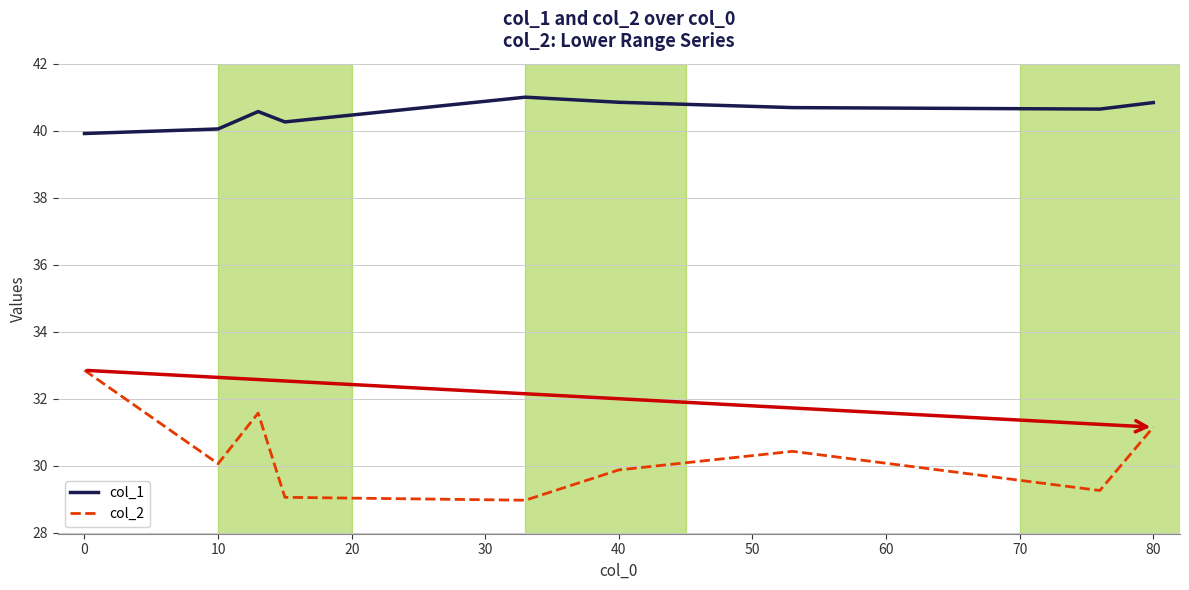

List the series in order of their overall mean, lowest first.

col_2, col_1